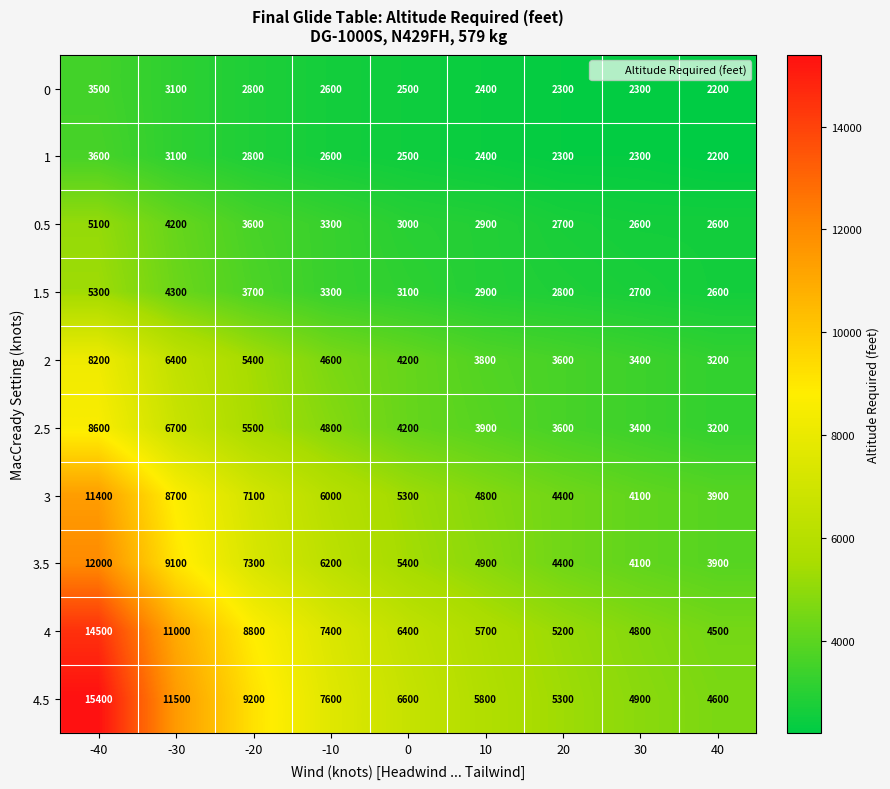

What is the maximum value for 4?

14500